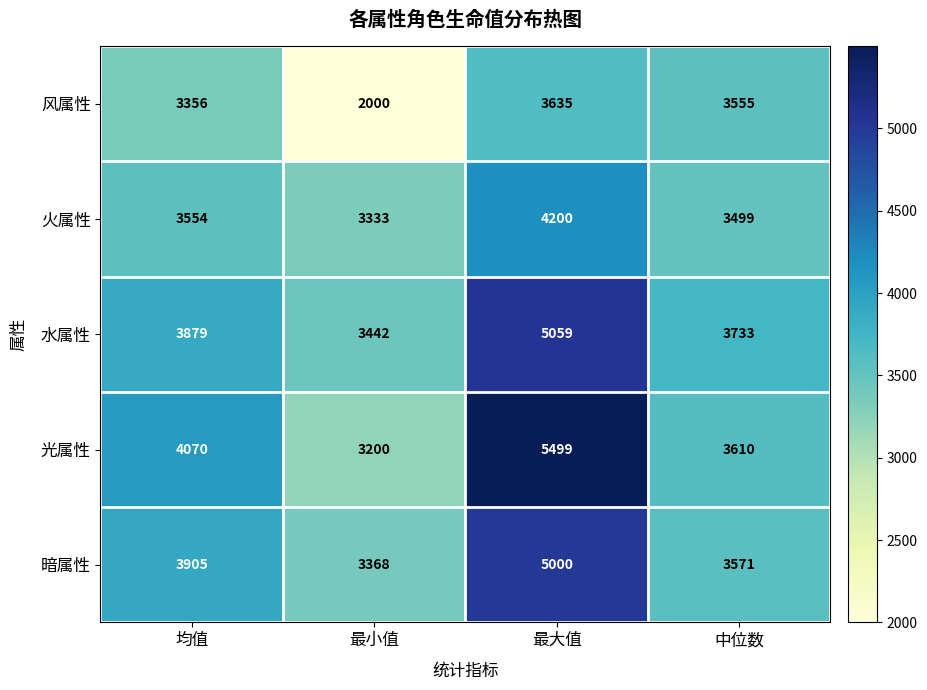

What is the difference between the maximum and minimum values in the 风属性 series?

1635